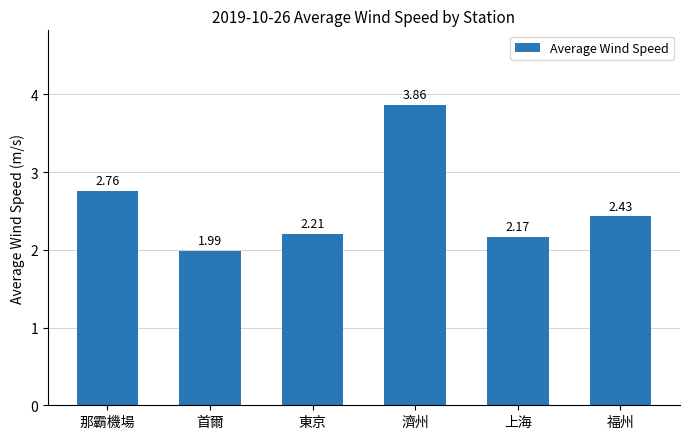

What is the label of the 4th bar from the right?

東京